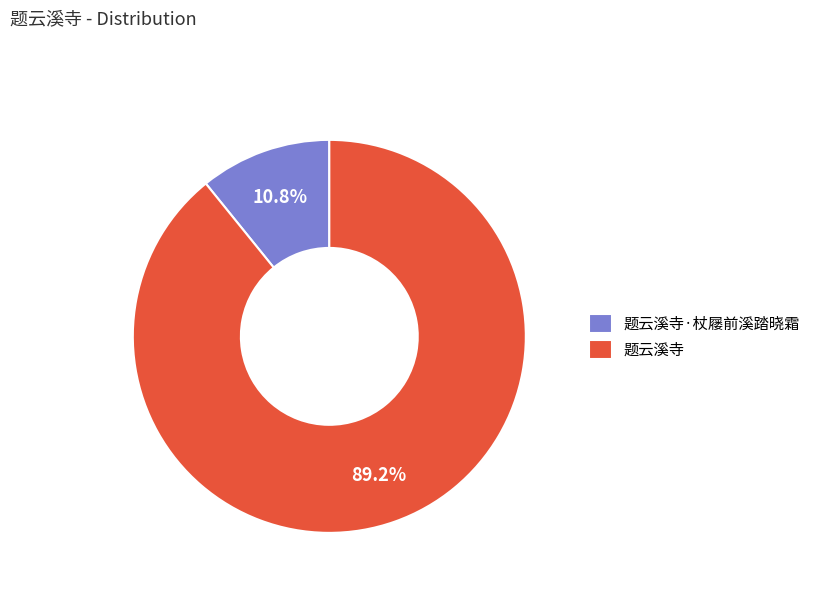

The 题云溪寺·杖屦前溪踏晓霜 slice represents 11% of the pie. True or false?

True